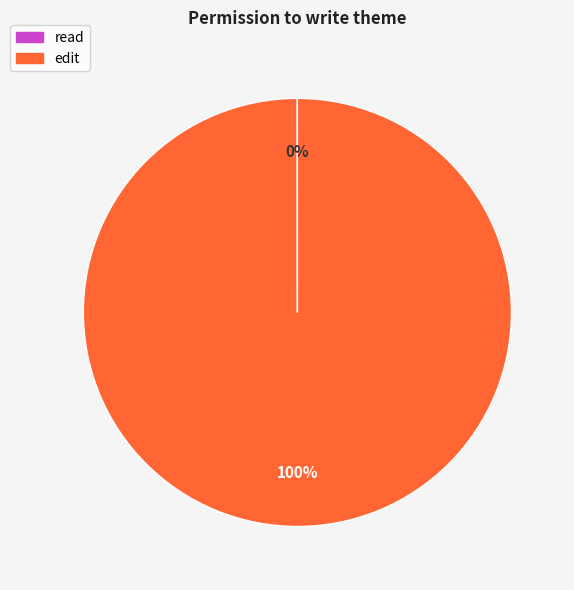

To the nearest percent, what percentage of the pie is edit?

100%